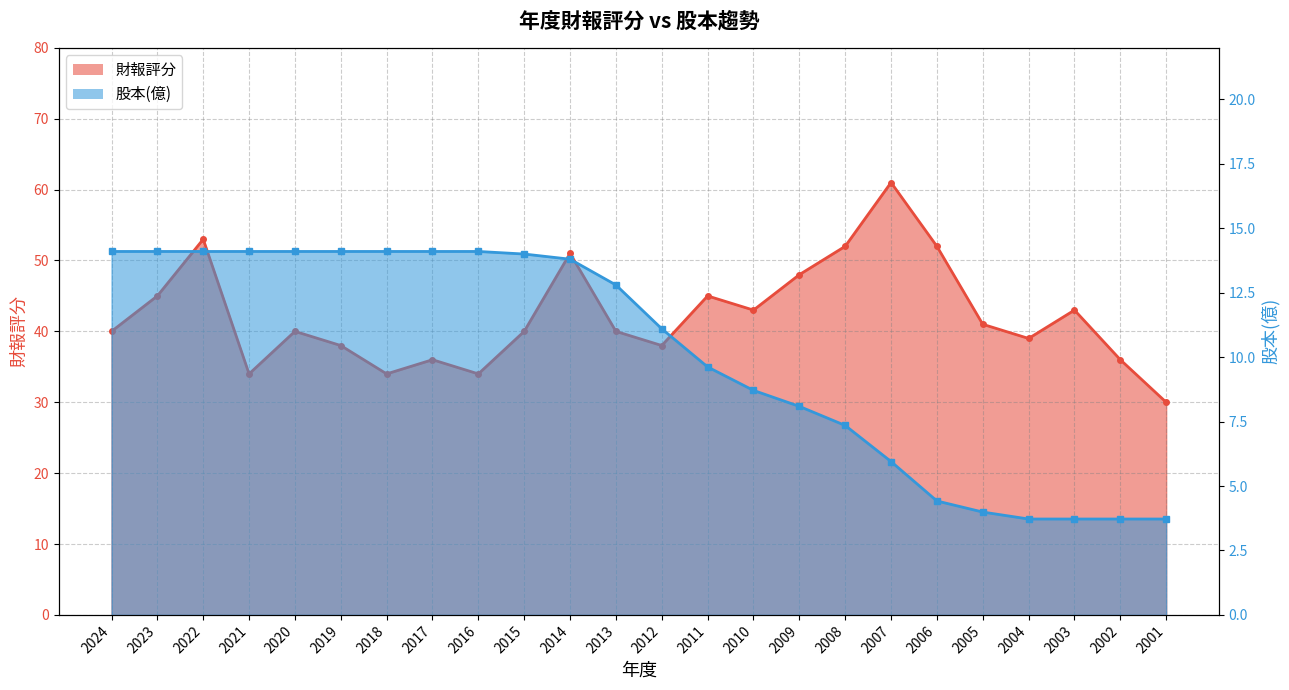

Between 2015 and 2007, which is larger?

2007